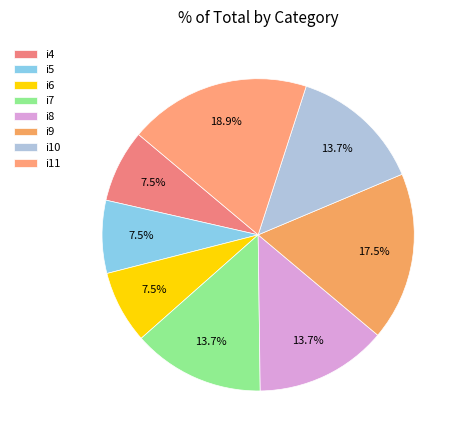

To the nearest percent, what is the average slice percentage?

12%